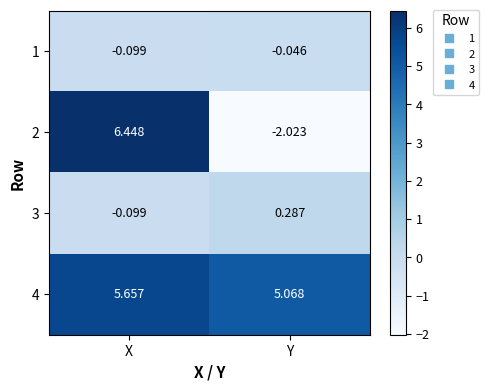

How many distinct data groups are displayed?

4